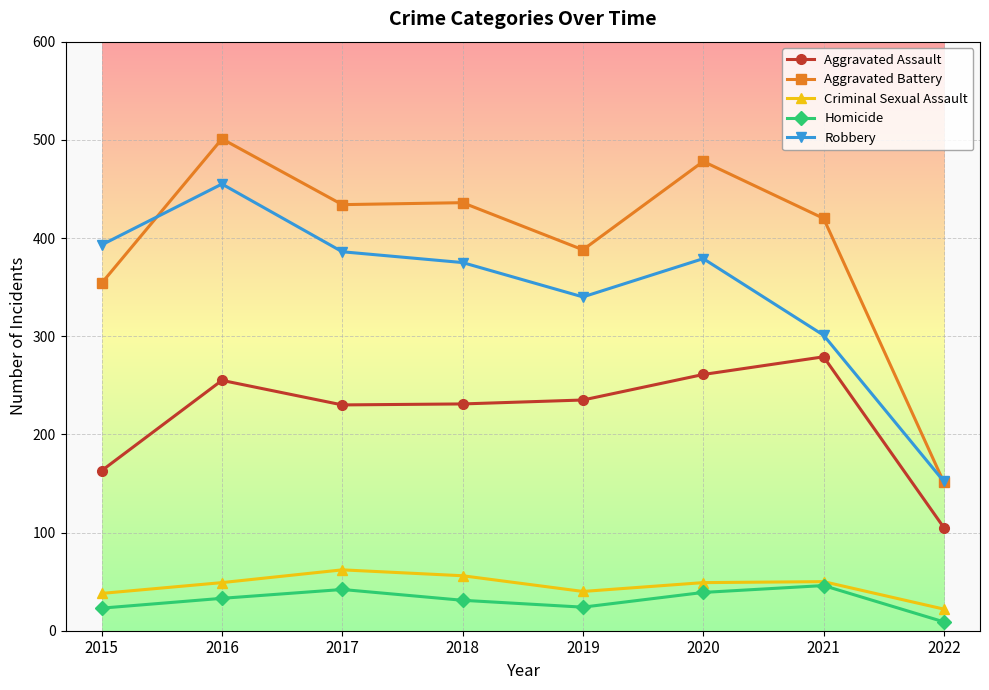

What is the lowest value of the Robbery series?

152